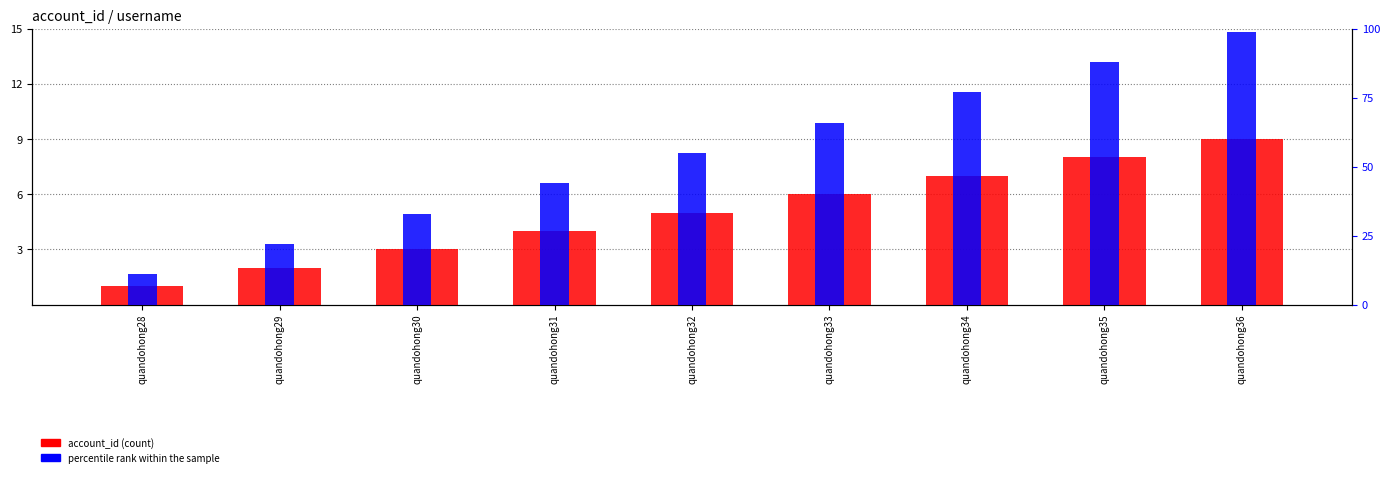

What is the spread (max minus min) of values at quandohong30?

30